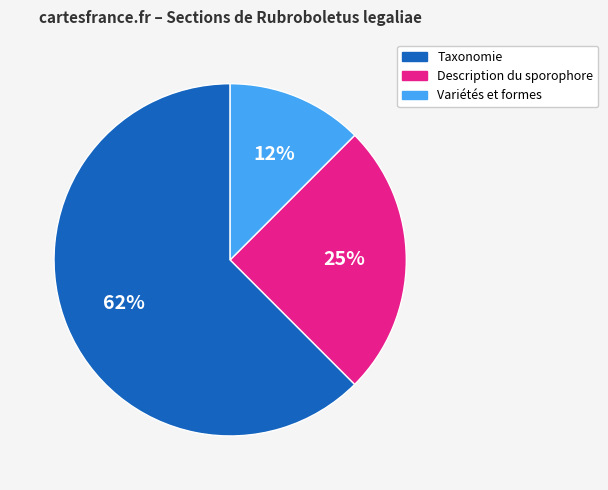

Is there any slice that represents more than half of the pie?

Yes